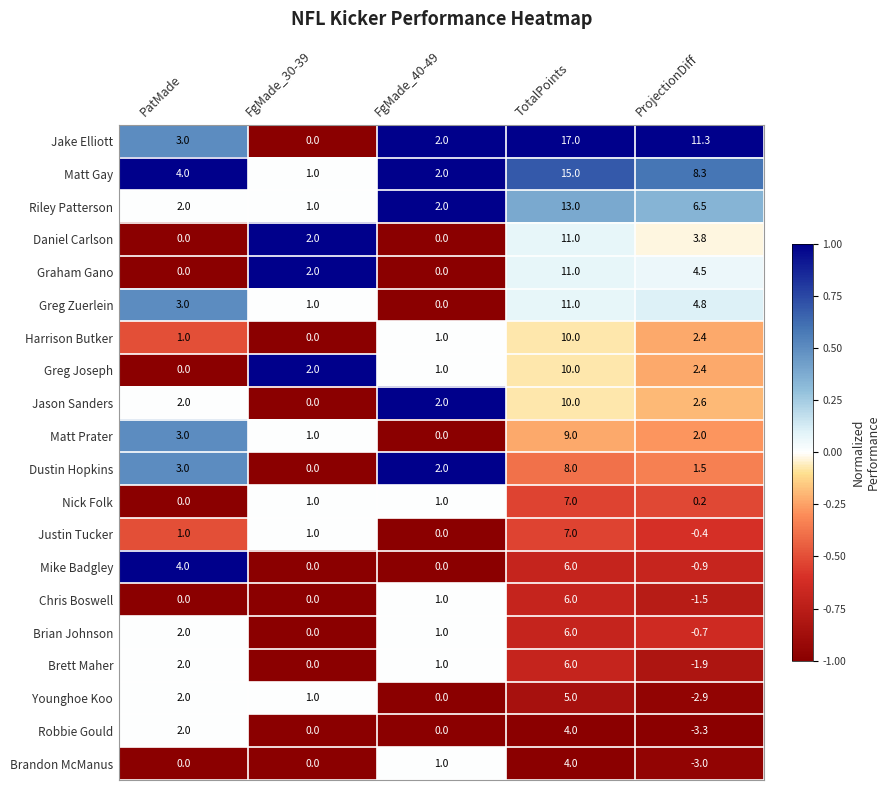

True or false: Chris Boswell has a value of -1.5 at ProjectionDiff.

True